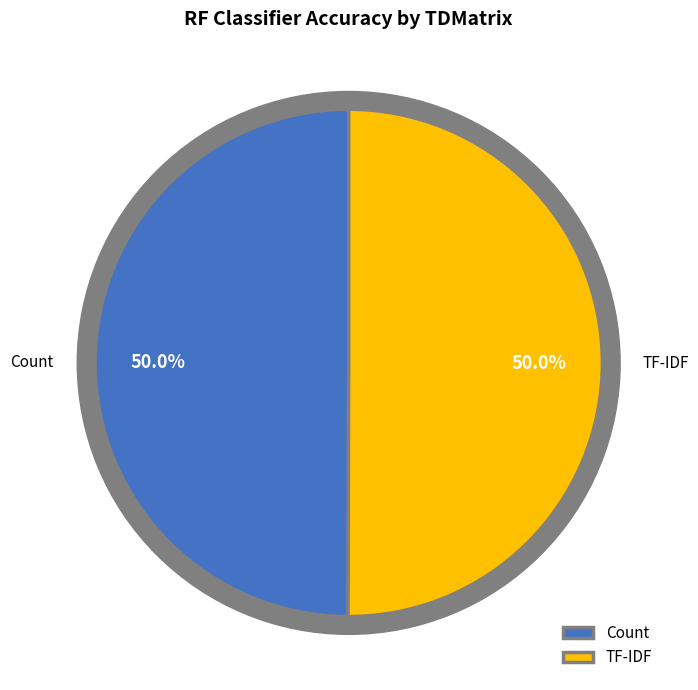

To the nearest percent, what percentage of the pie is Count?

50%